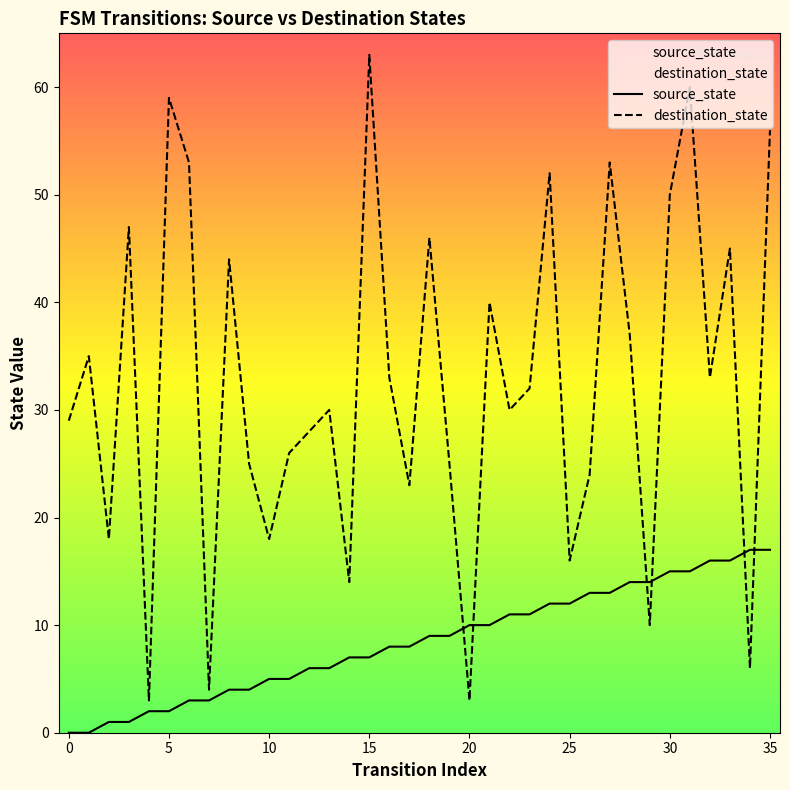

True or false: source_state and destination_state intersect in this chart.

True